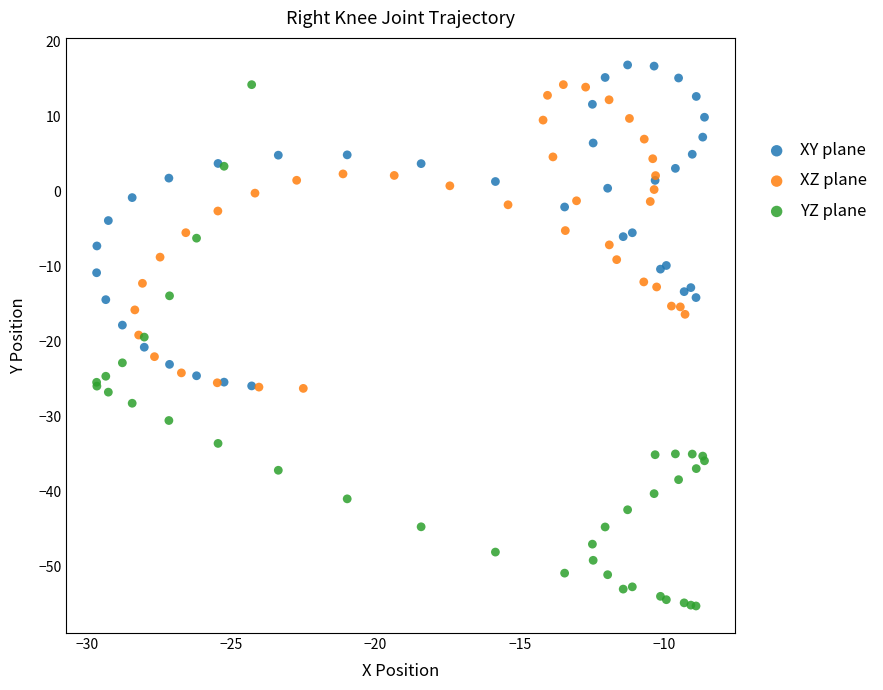

What are all the series names shown in the legend?

XY plane, XZ plane, YZ plane